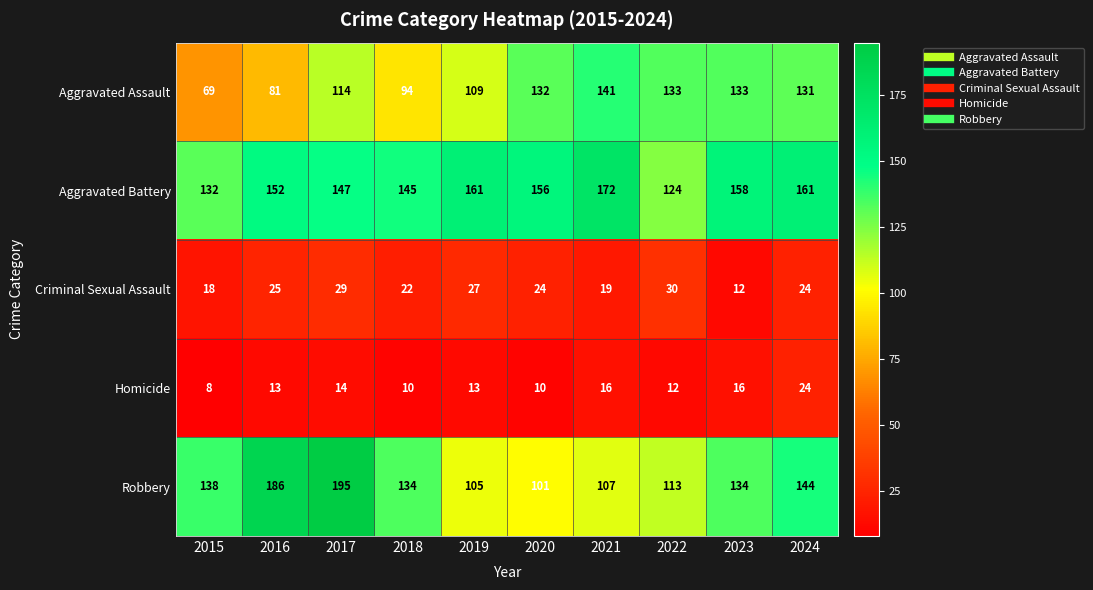

The value of Robbery at 2022 is 24. True or false?

False